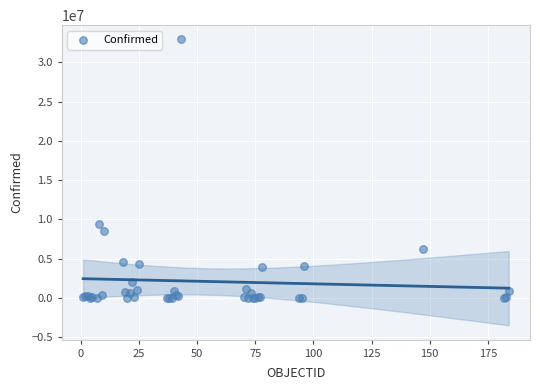

What Y value in the scatter plot is closest to 16451945?

9426171